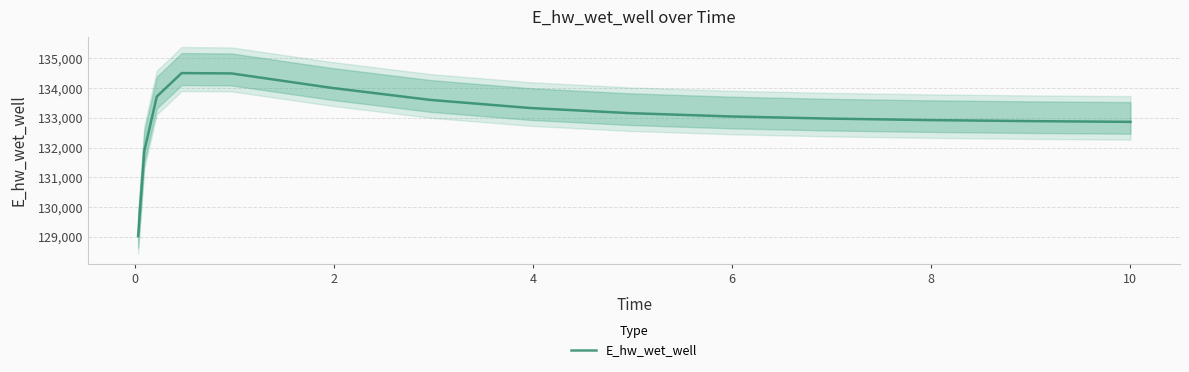

Is it true that the value at 10 is 83286.8?

False